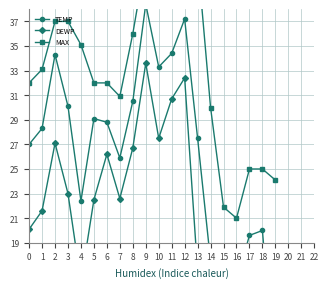

At how many categories does at least one series exceed 14?

20